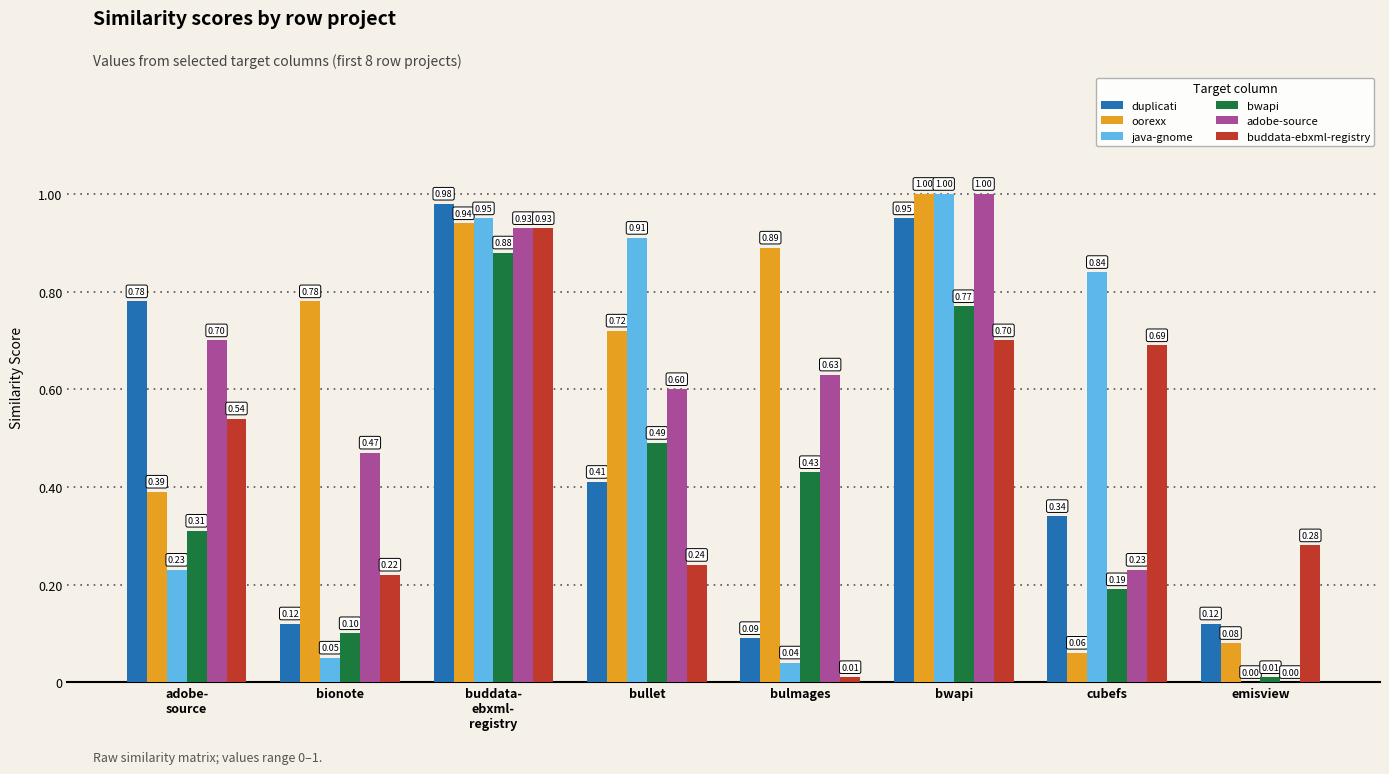

How many distinct data groups are displayed?

6